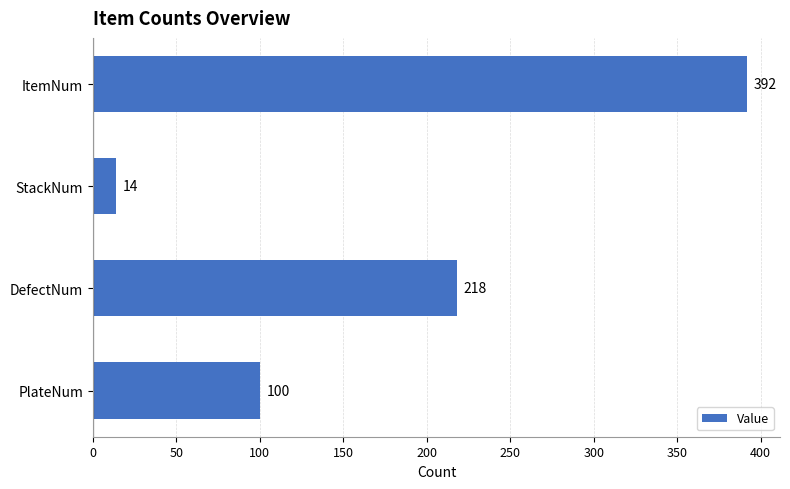

True or false: the data shows 14 at StackNum.

True